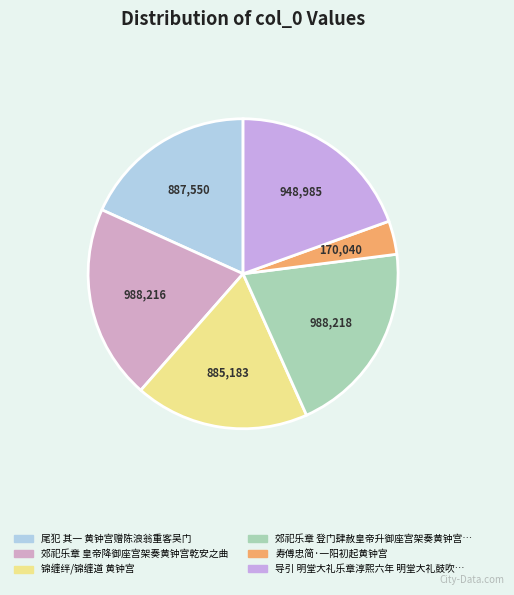

Which slice is the largest?

郊祀乐章 登门肆赦皇帝升御座宫架奏黄钟宫乾安之曲